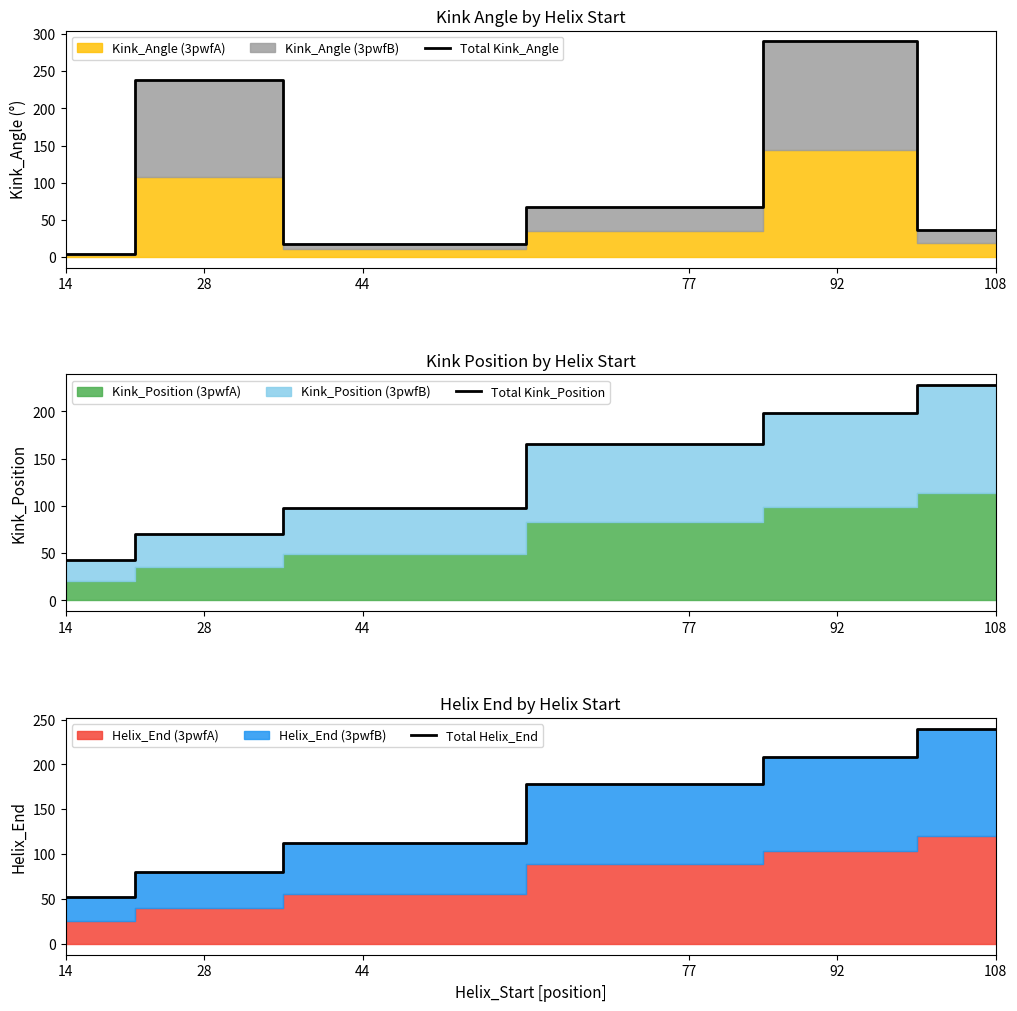

Rank the series by their maximum value, from lowest to highest.

Total Kink_Position, Total Helix_End, Total Kink_Angle